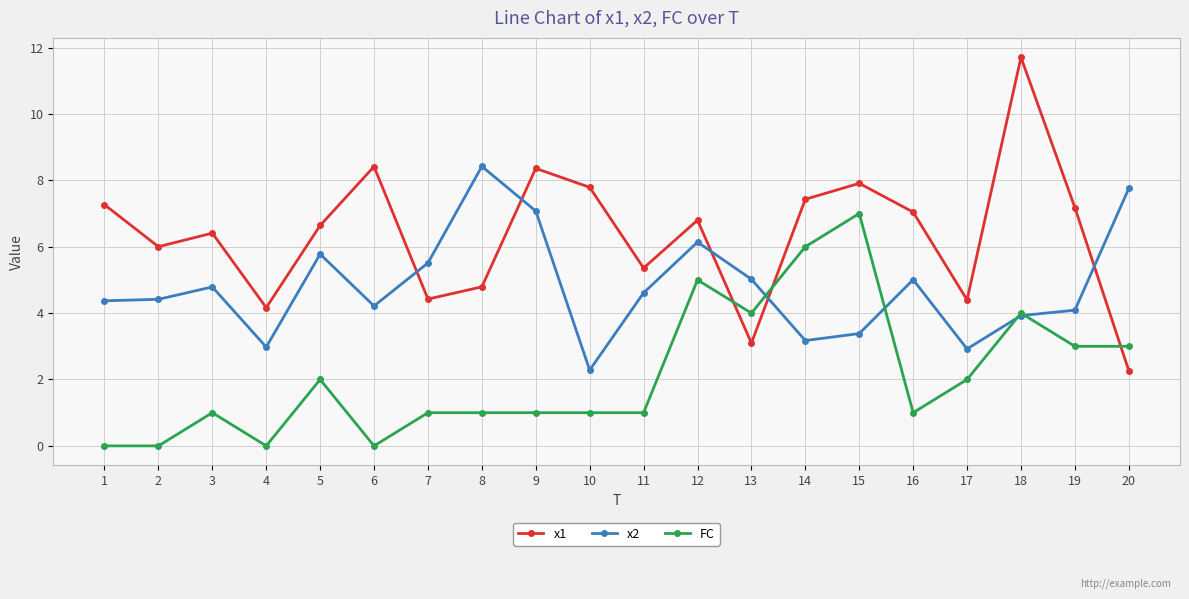

At which category does x2 reach its first local peak?

3